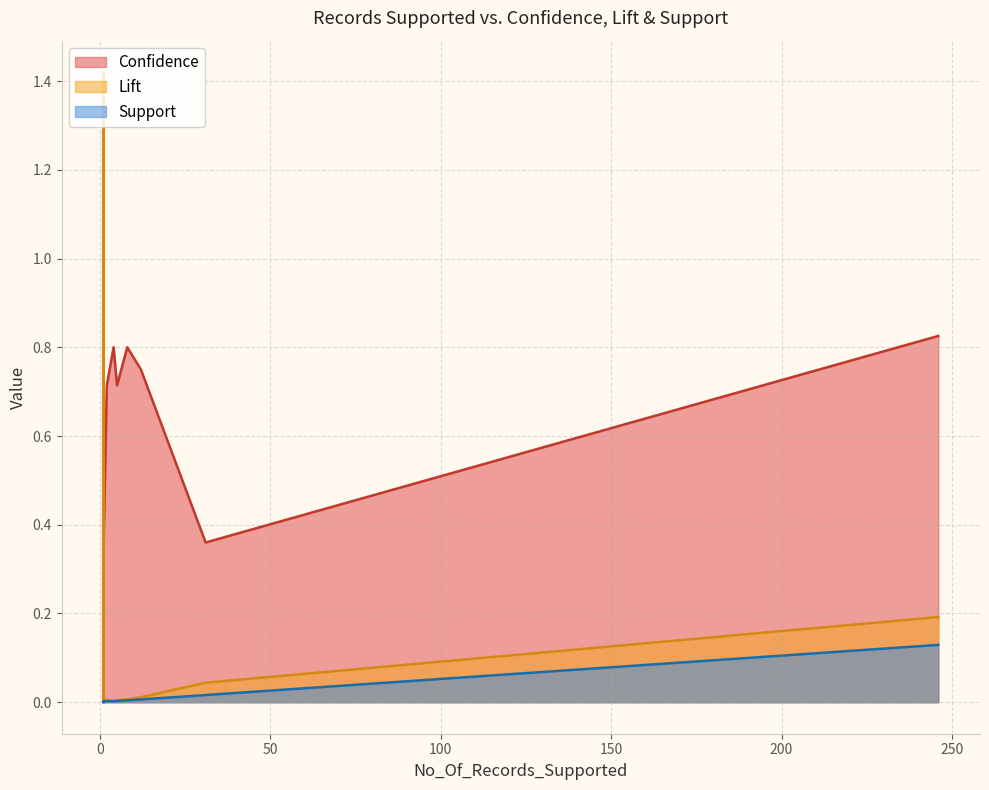

What is the sum of all Lift values?

1.7